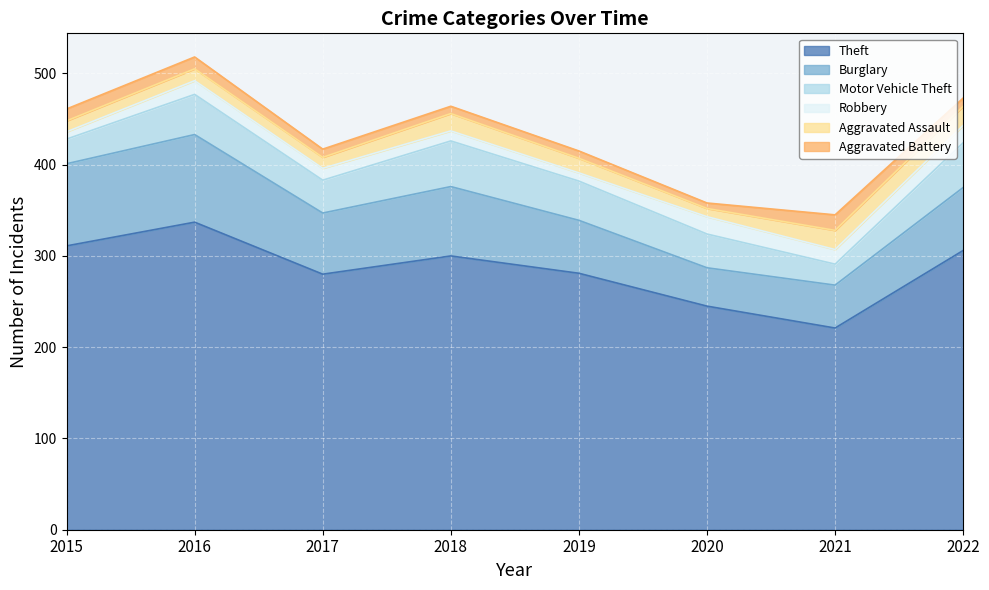

Reading left to right, what are all the values shown in this chart?

Theft: 311	337	280	300	281	245	221	306
Burglary: 90	96	67	76	58	42	47	69
Motor Vehicle Theft: 27	44	36	50	43	37	23	49
Robbery: 8	15	13	11	9	19	16	19
Aggravated Assault: 12	13	12	19	16	9	21	21
Aggravated Battery: 13	13	9	8	8	6	17	9